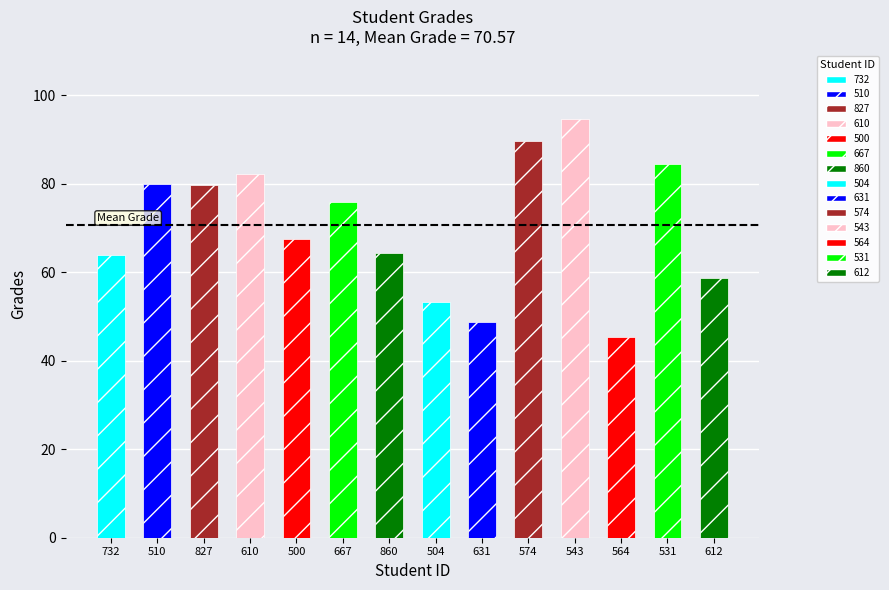

Rank the categories by value from lowest to highest.

564, 631, 504, 612, 732, 860, 500, 667, 827, 510, 610, 531, 574, 543